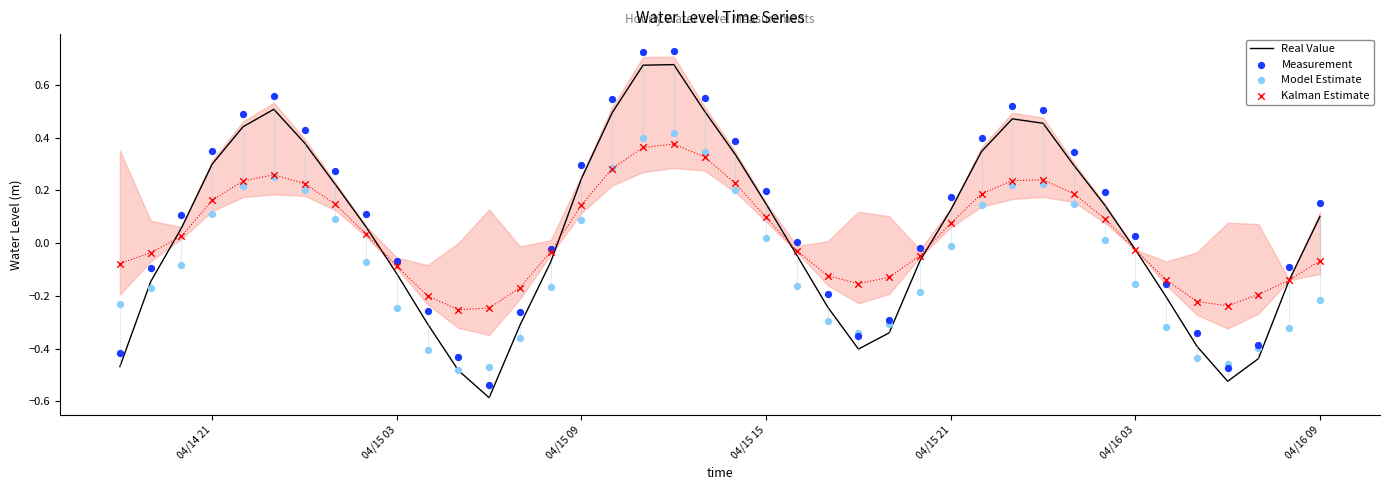

Which series has the largest total across all categories?

Measurement